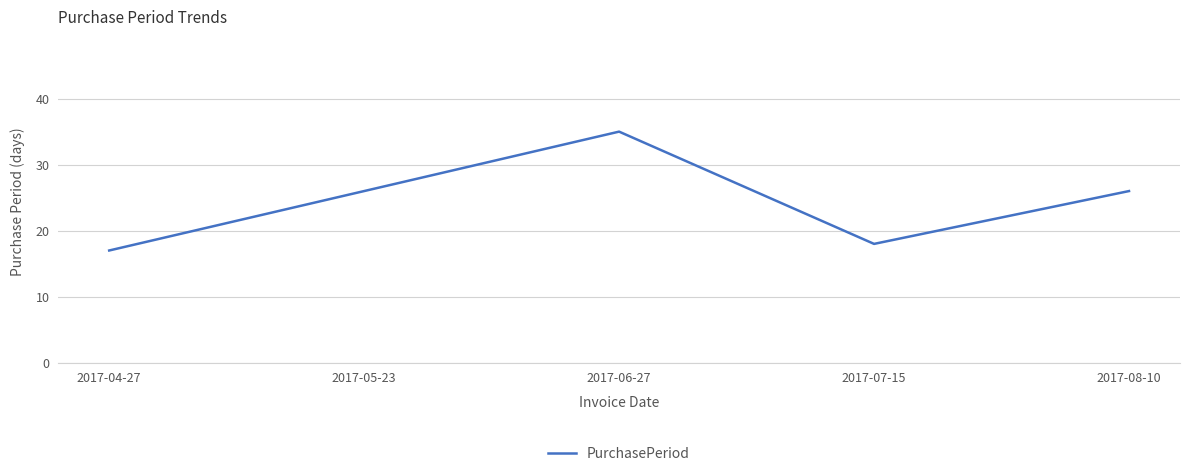

What position from the right is 2017-05-23?

4